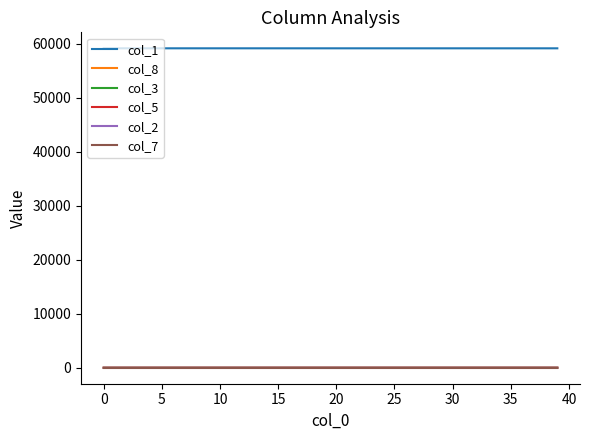

Does the chart have visible grid lines?

No